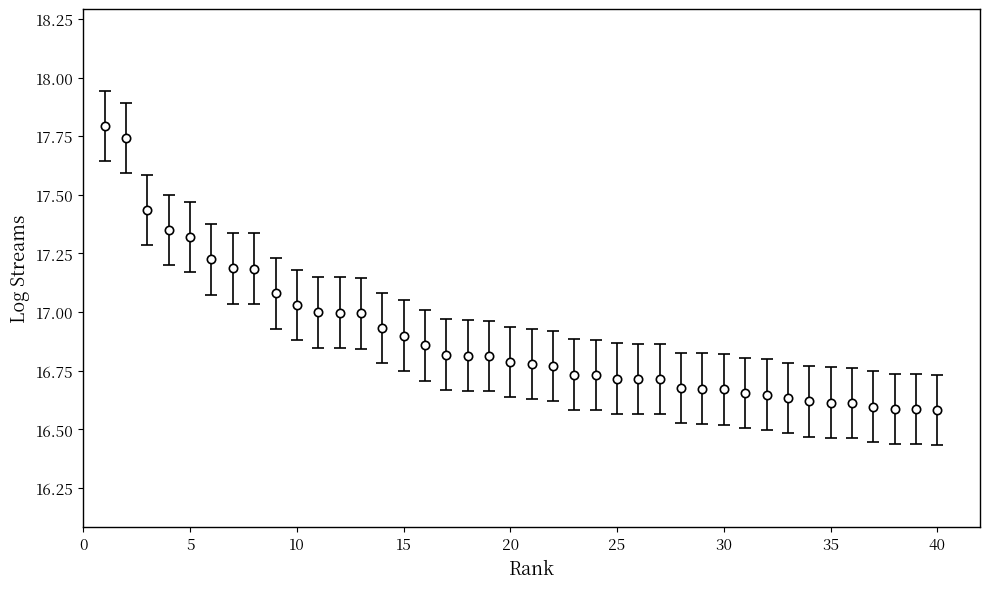

What is the sum of all values?

675.6